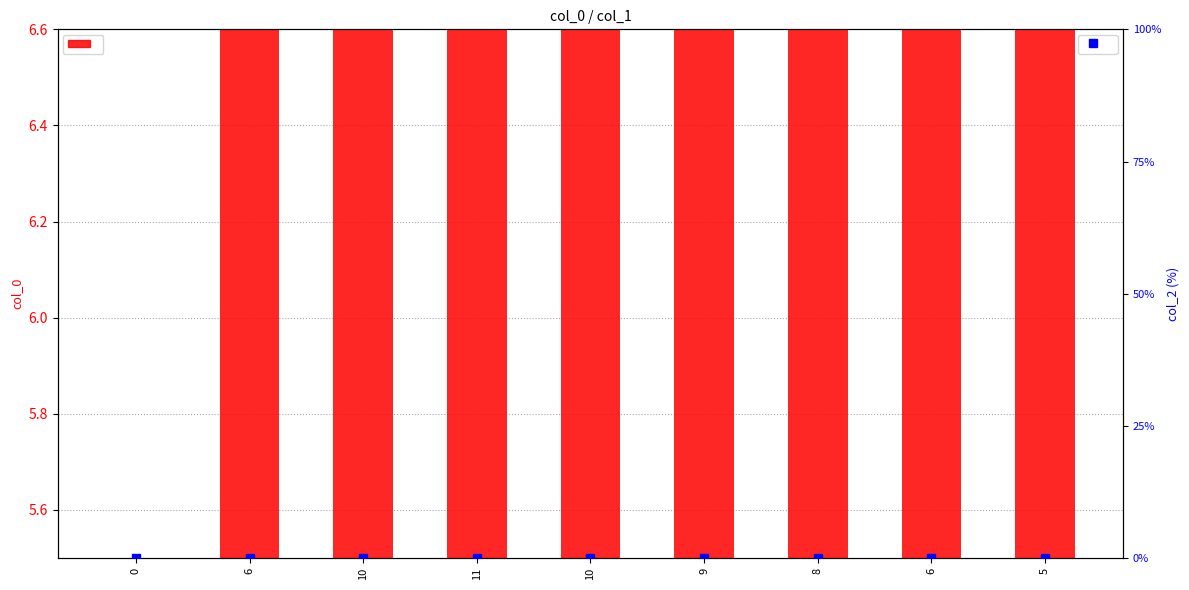

Which series contains the lowest Y value?

col_2